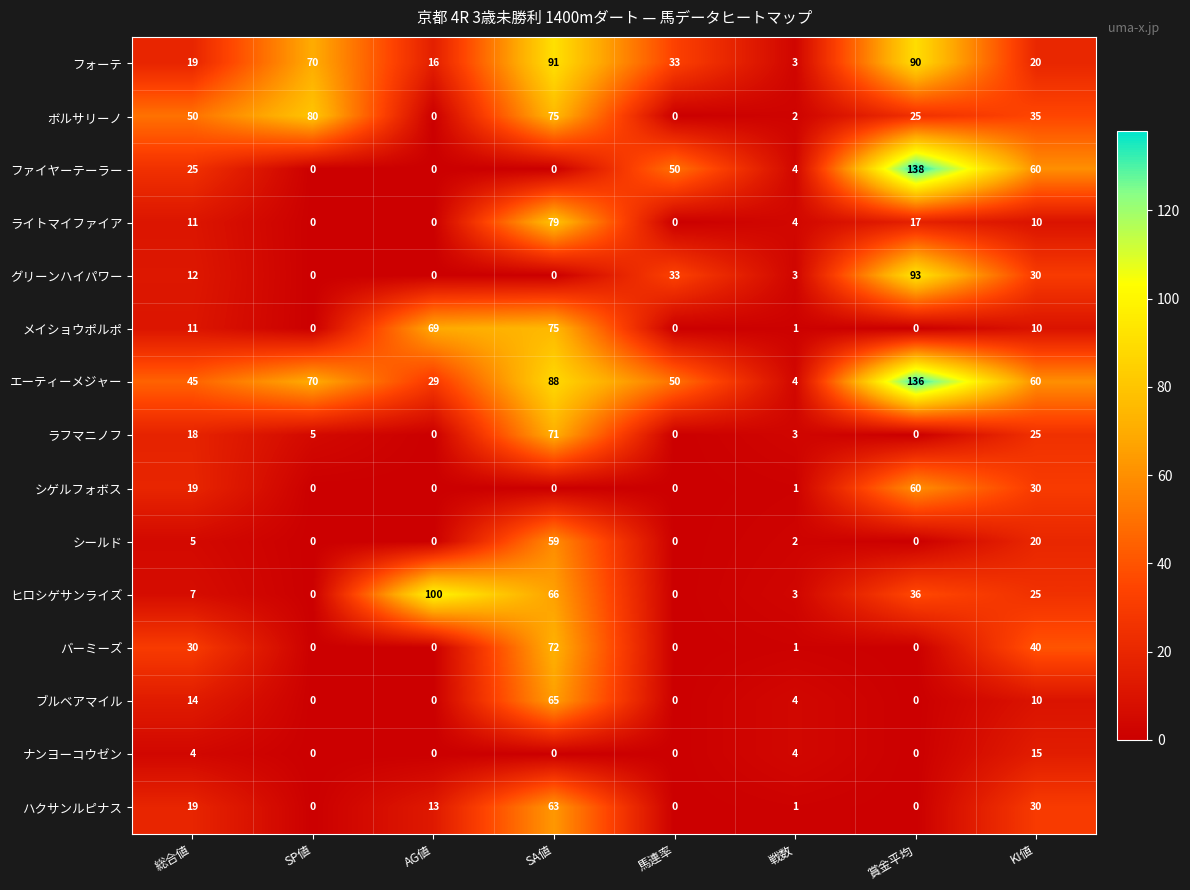

How many categories are shown in the chart?

8